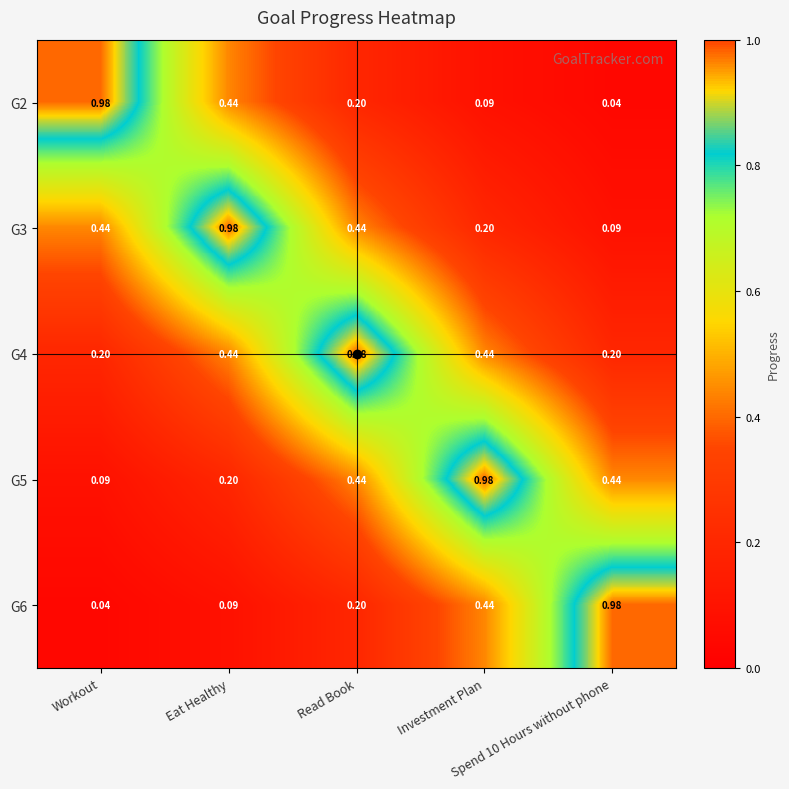

Which has a higher value, Workout or Spend 10 Hours without phone?

Workout